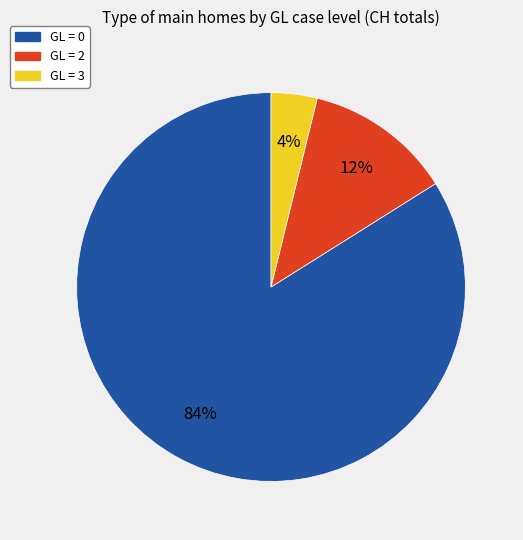

How many segments does this pie chart have?

3